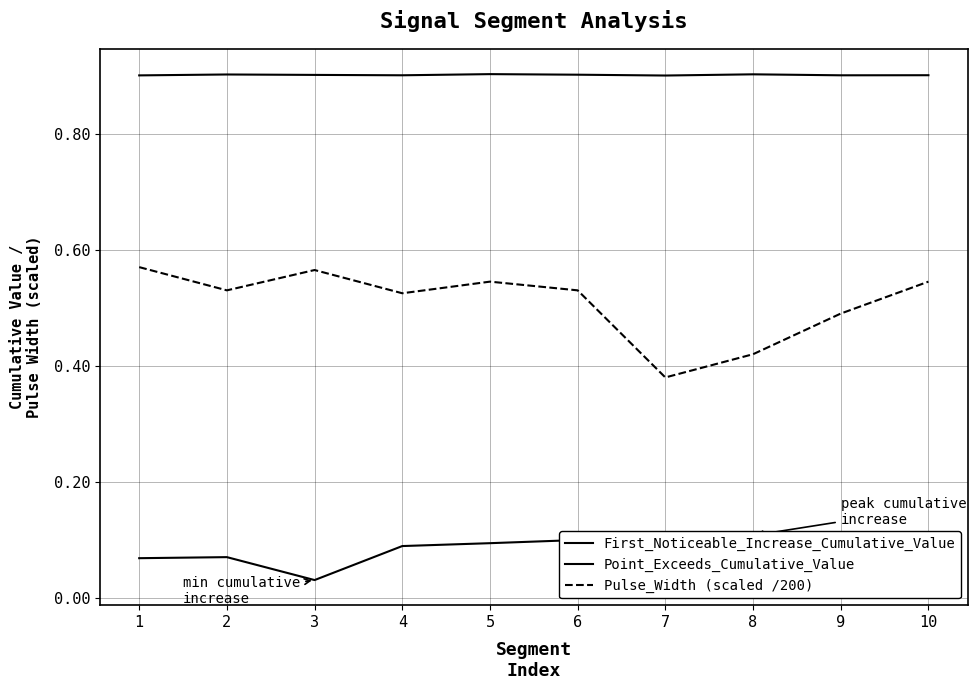

Which series has the largest range (max minus min)?

Pulse_Width (scaled /200)